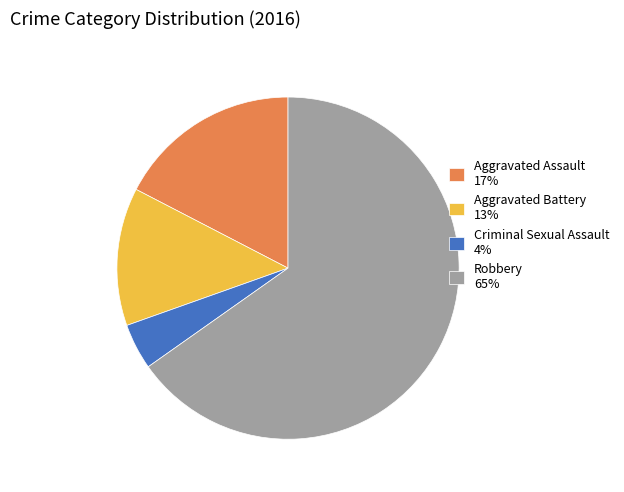

True or false: Criminal Sexual Assault 4% accounts for 4% of the total.

True